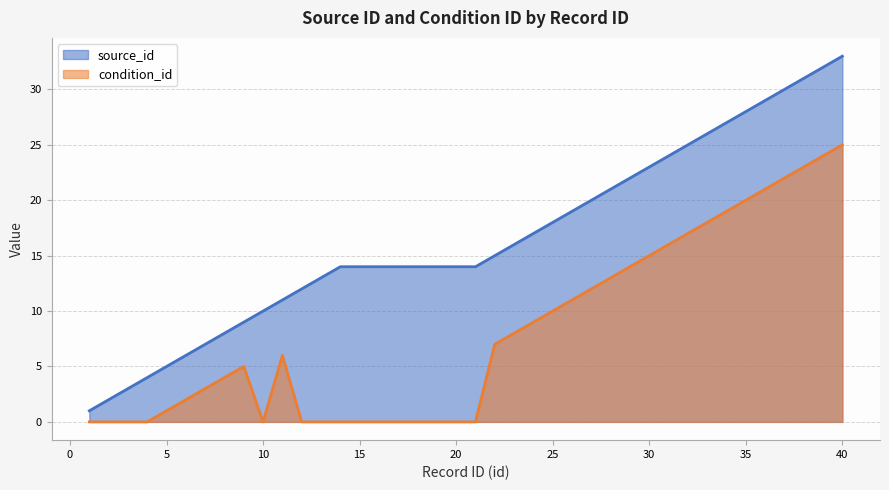

Does the chart have visible grid lines?

Yes